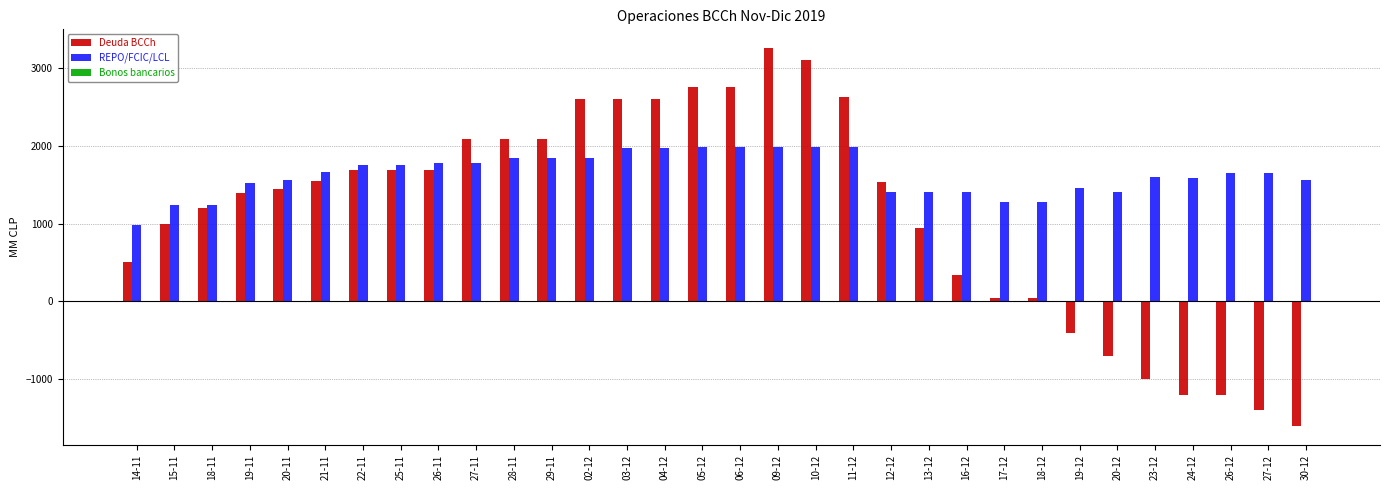

Rank the series at 09-12 from highest to lowest value.

Deuda BCCh, REPO/FCIC/LCL